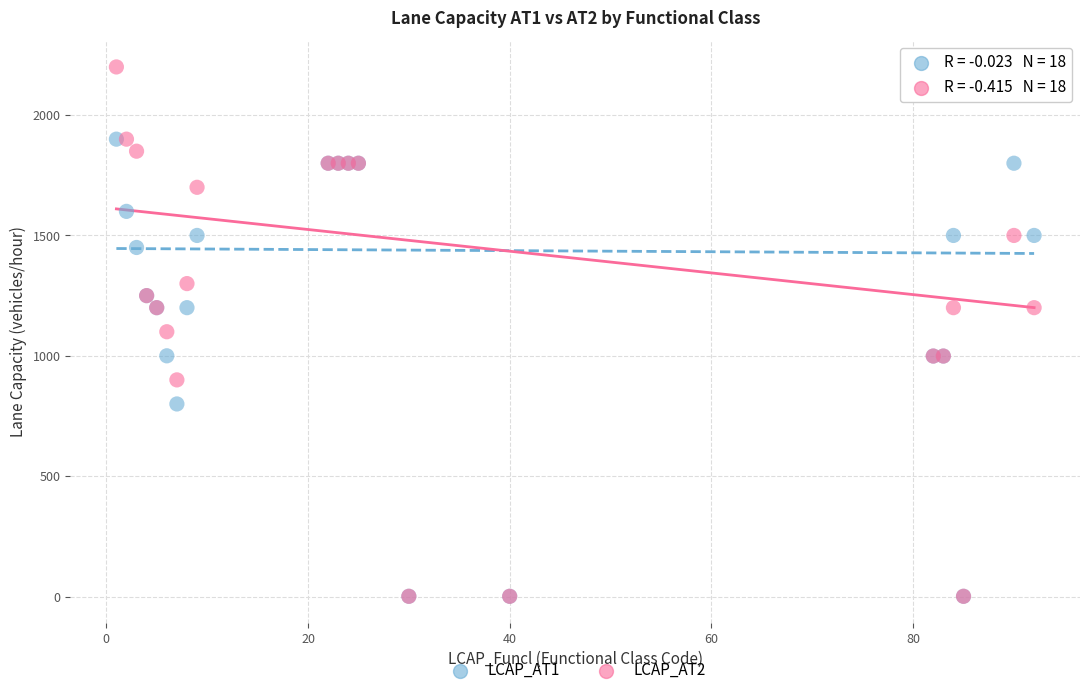

What are all the series names shown in the legend?

LCAP_AT1, LCAP_AT2